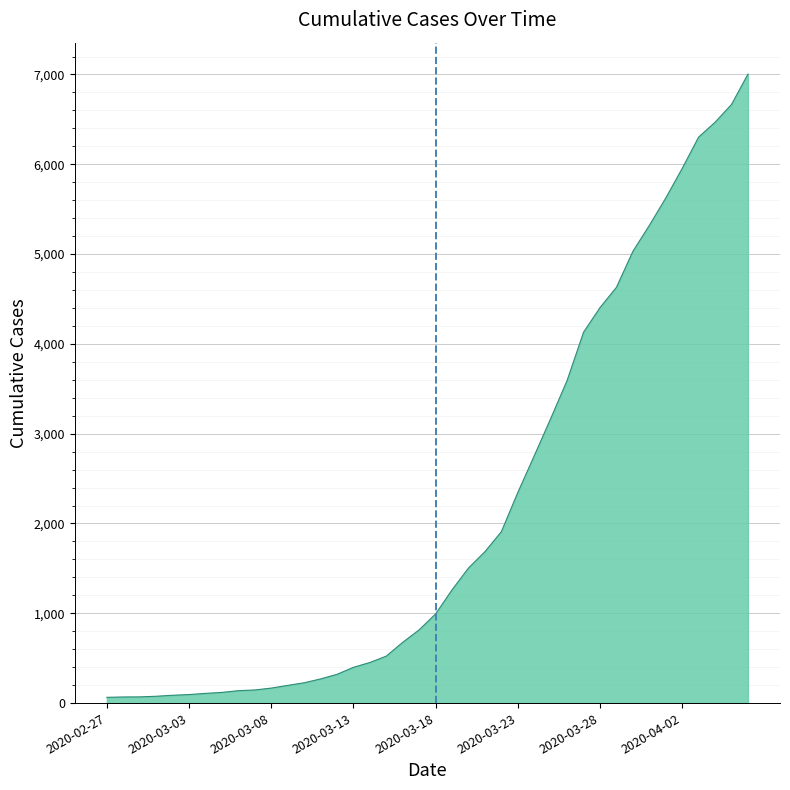

What is the difference between the maximum and minimum values?

6940